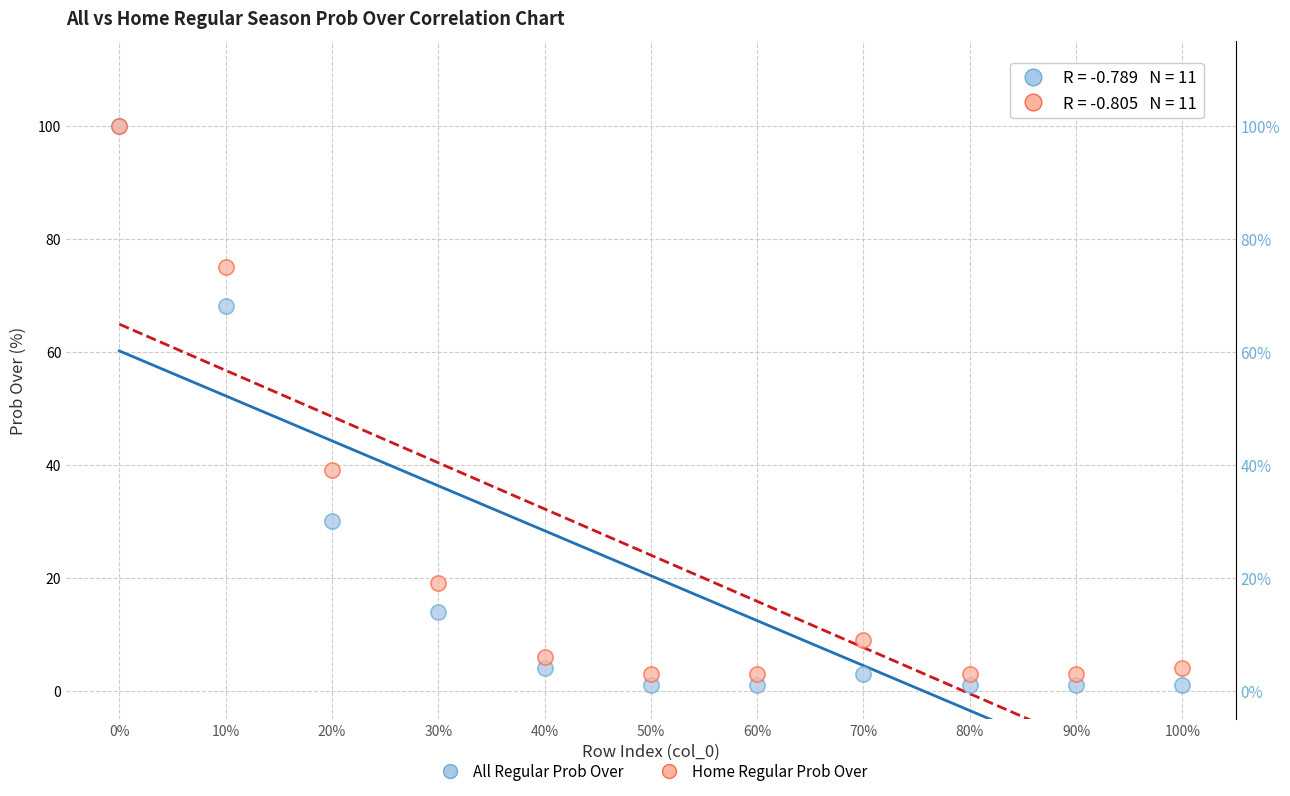

Which series has the widest spread of Y values?

All Regular Prob Over